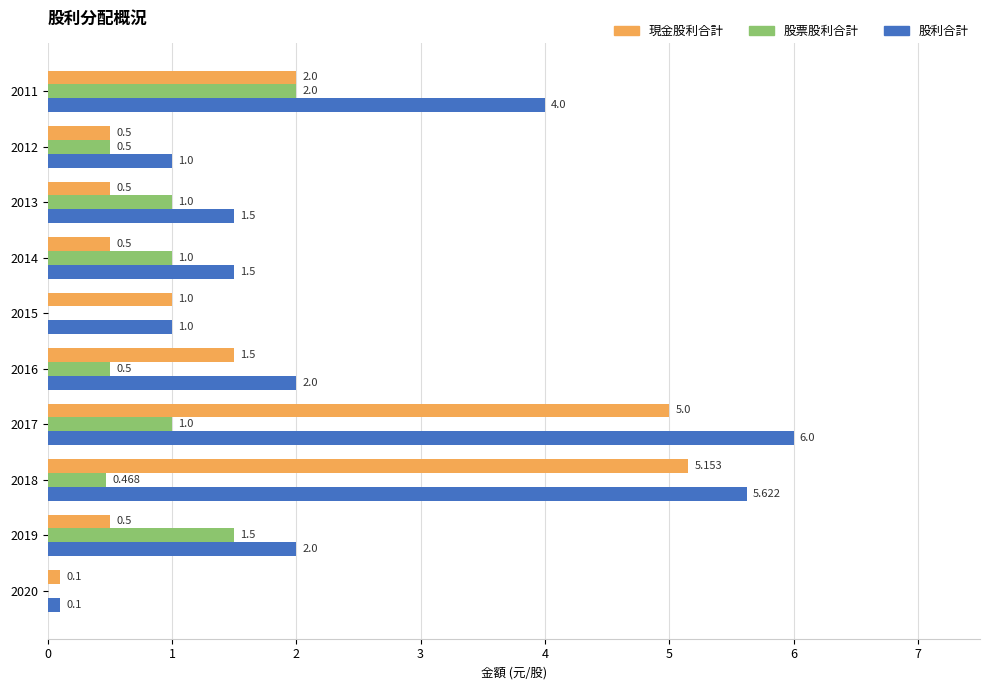

What is the greatest value displayed?

6.0